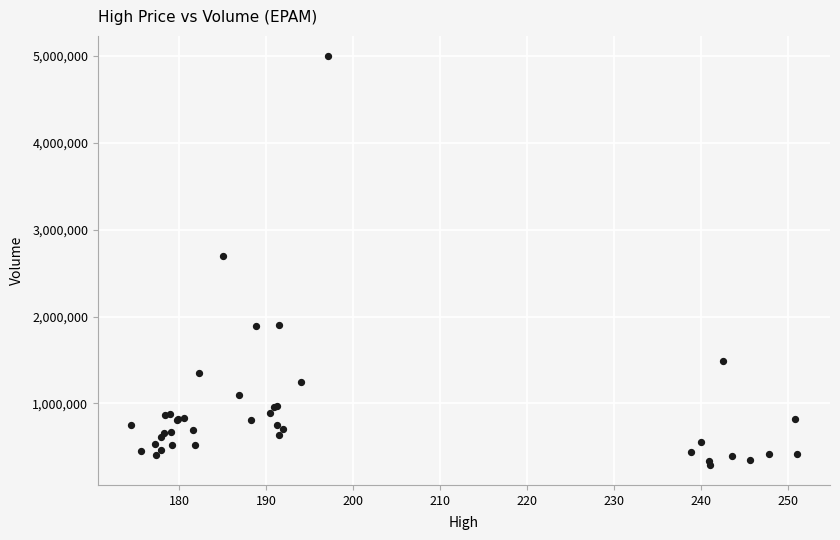

What Y value in the scatter plot is closest to 2645400?

2698800